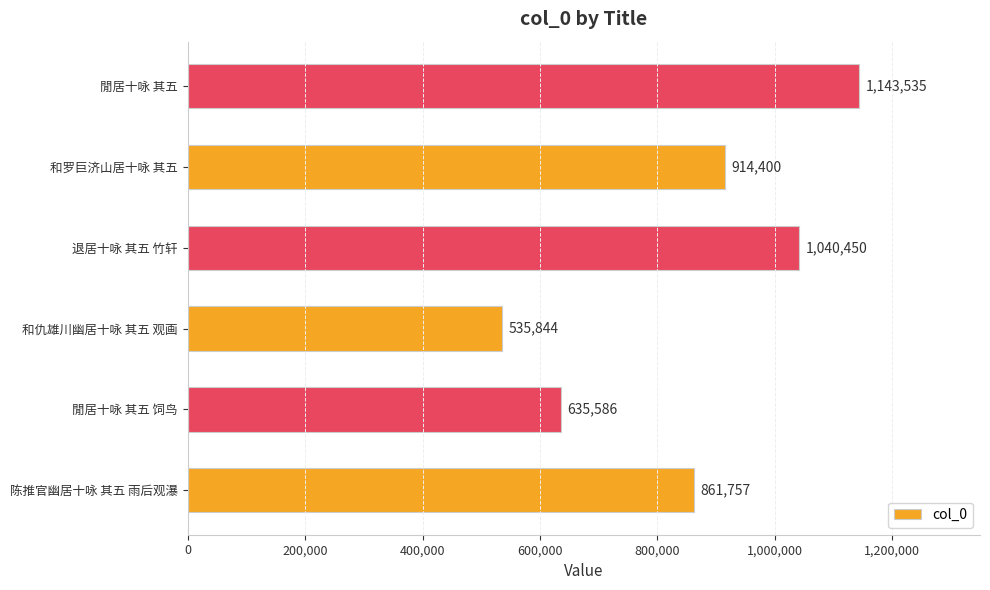

Rank the categories by value from lowest to highest.

和仇雄川幽居十咏 其五 观画, 閒居十咏 其五 饲鸟, 陈推官幽居十咏 其五 雨后观瀑, 和罗巨济山居十咏 其五, 退居十咏 其五 竹轩, 閒居十咏 其五